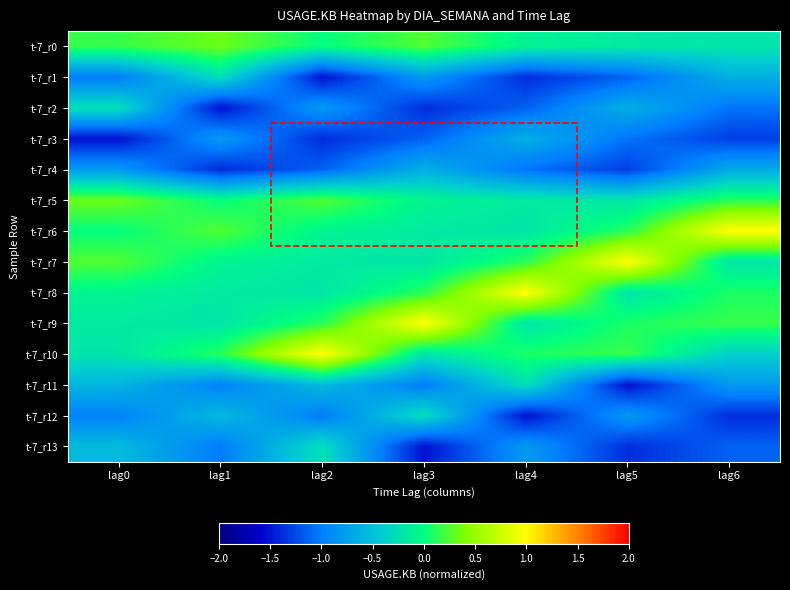

At lag6, list the series in order from smallest to largest.

t-7_r12, t-7_r3, t-7_r13, t-7_r2, t-7_r11, t-7_r4, t-7_r1, t-7_r10, t-7_r0, t-7_r7, t-7_r8, t-7_r5, t-7_r9, t-7_r6